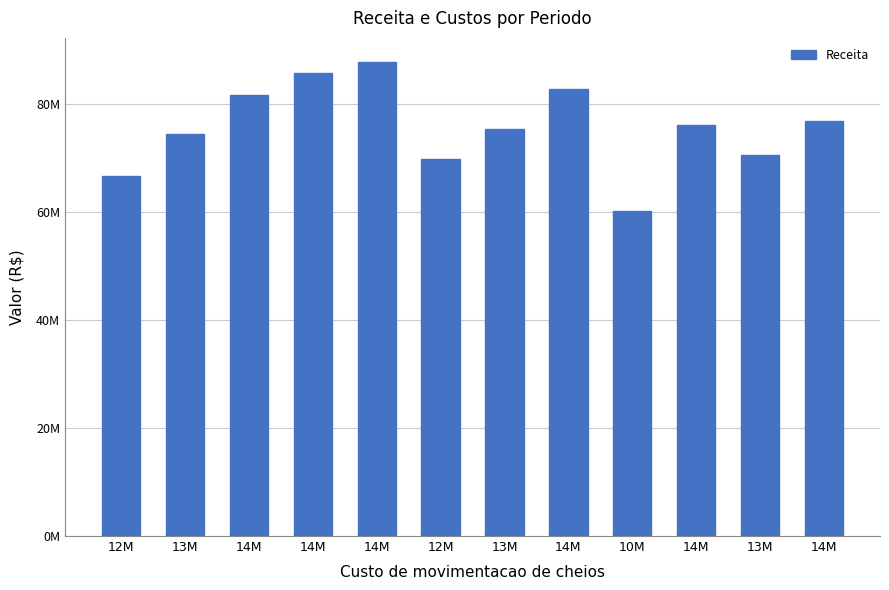

The chart shows a value of 76085538.3 at 14M. True or false?

True